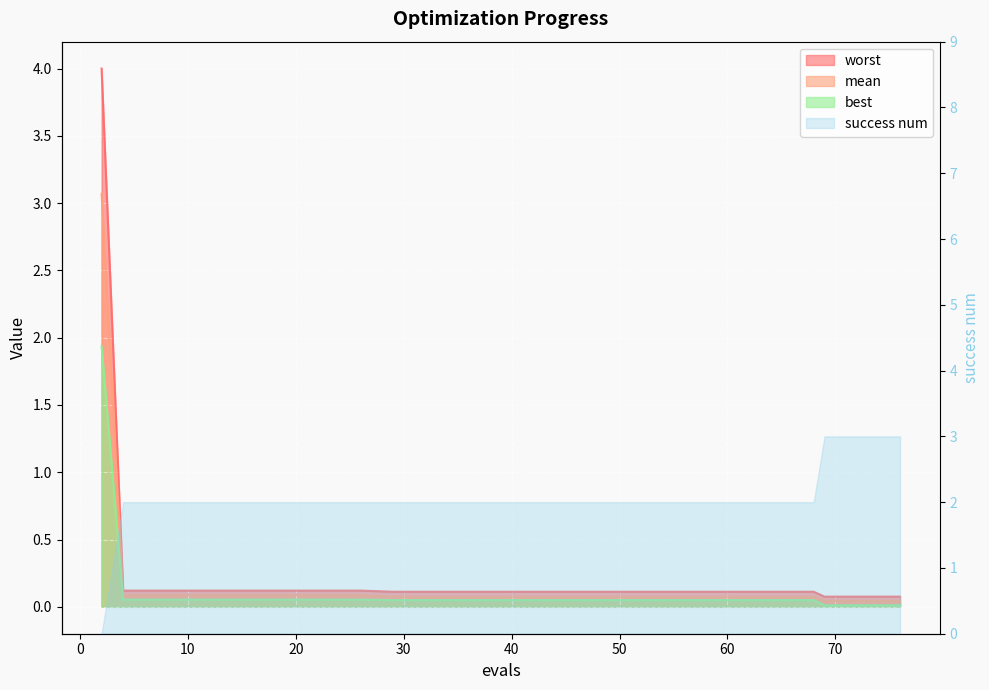

Does the chart display data point markers on the line(s)?

No